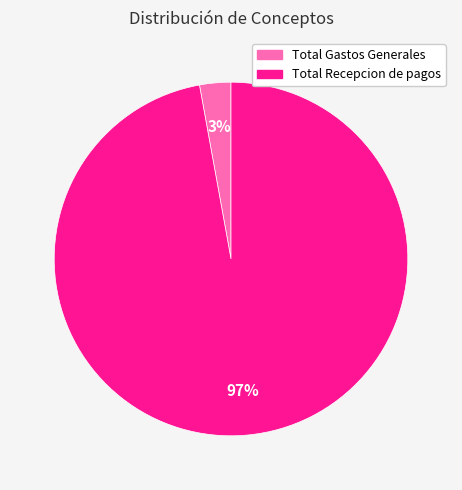

Which category has the smallest portion of the pie?

Total Gastos Generales